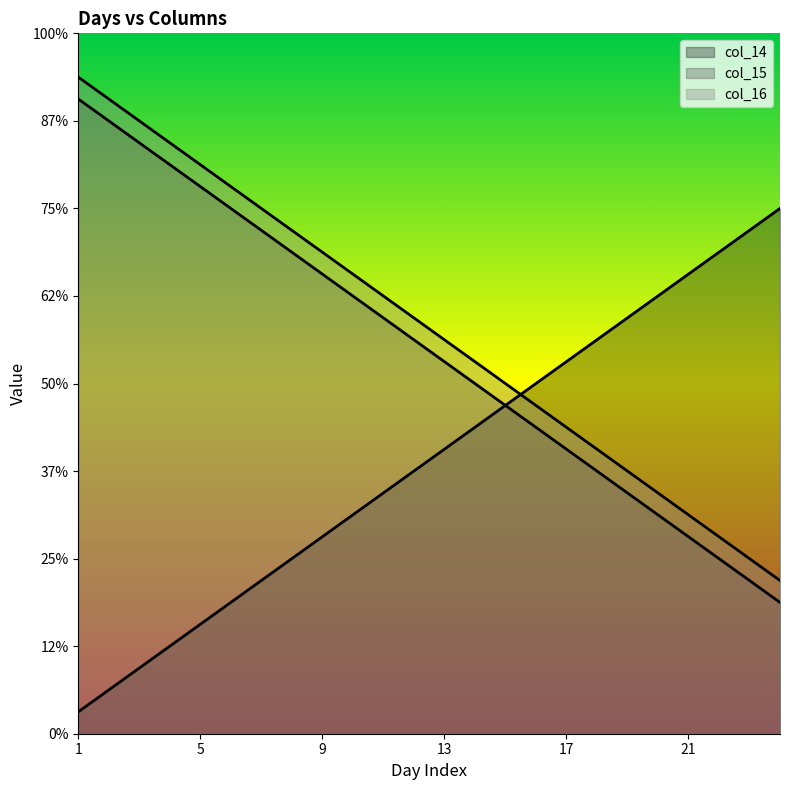

What is the sum of the col_16 values at 10 and 8?

44